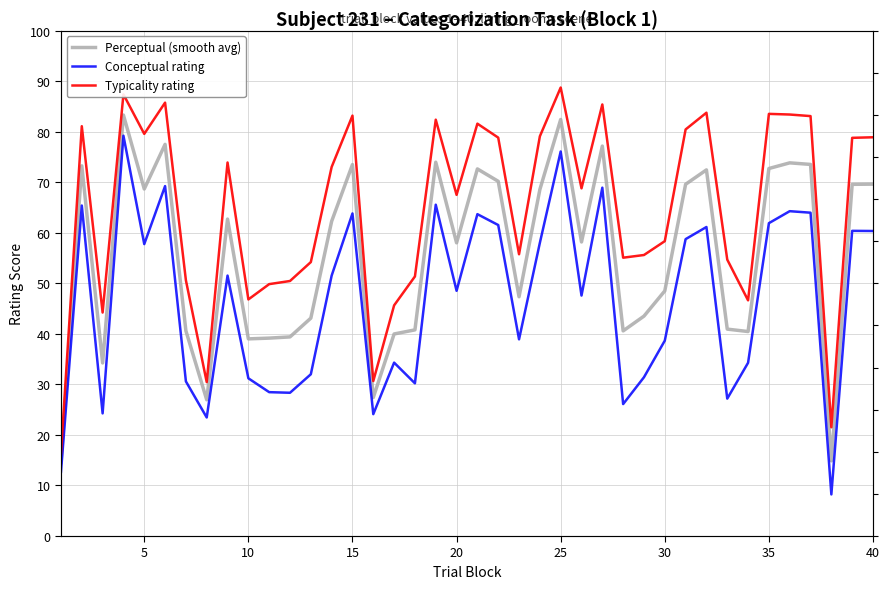

Which series has the largest total across all categories?

Typicality rating